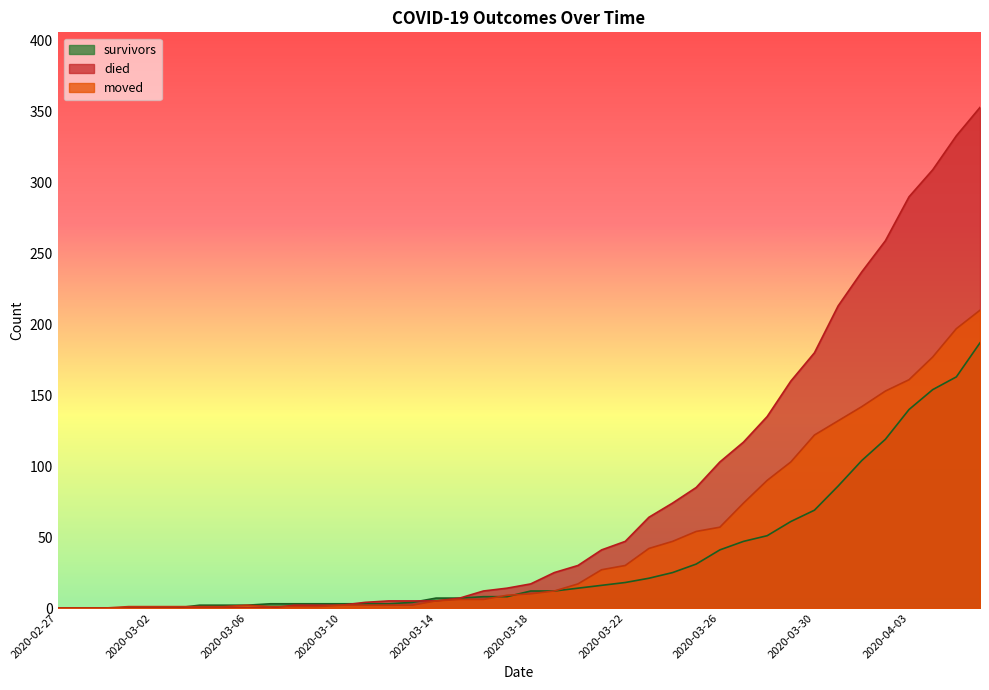

What position from the right is 2020-03-19?

19